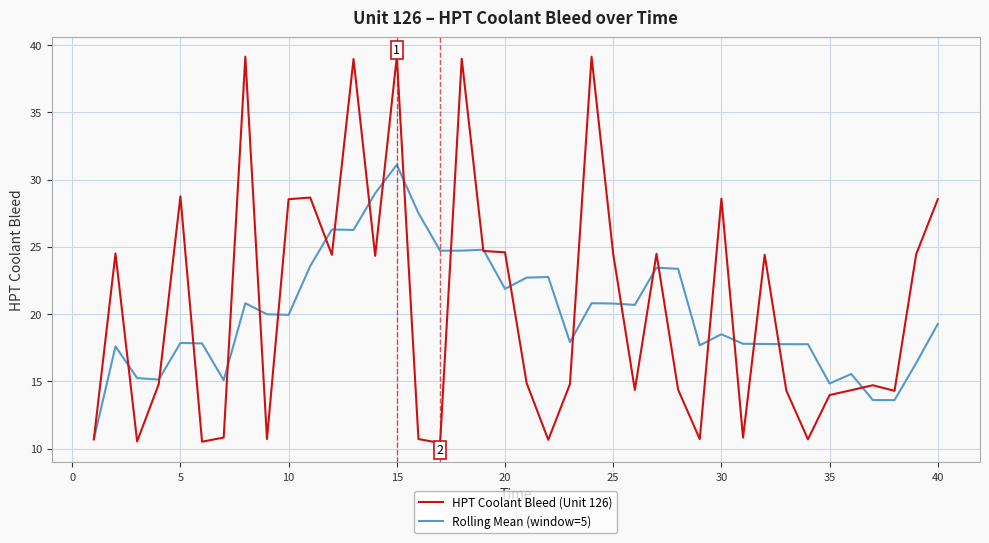

What is the minimum value shown in the chart?

10.4